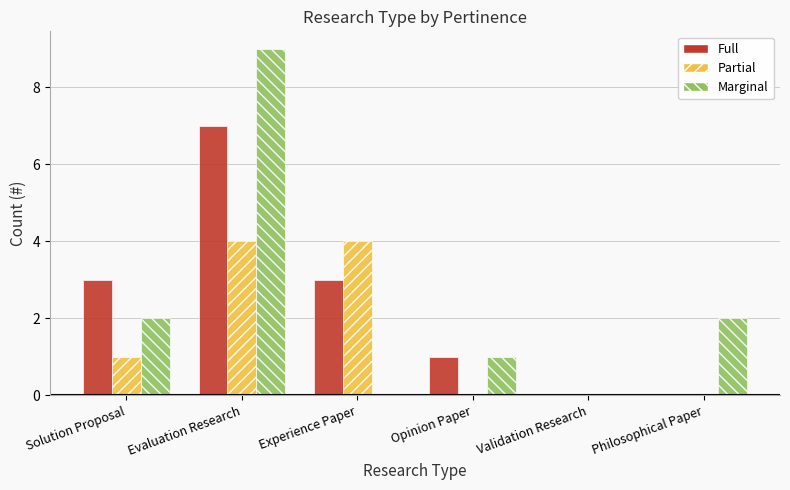

What is the sum of the Full values at Validation Research and Solution Proposal?

3